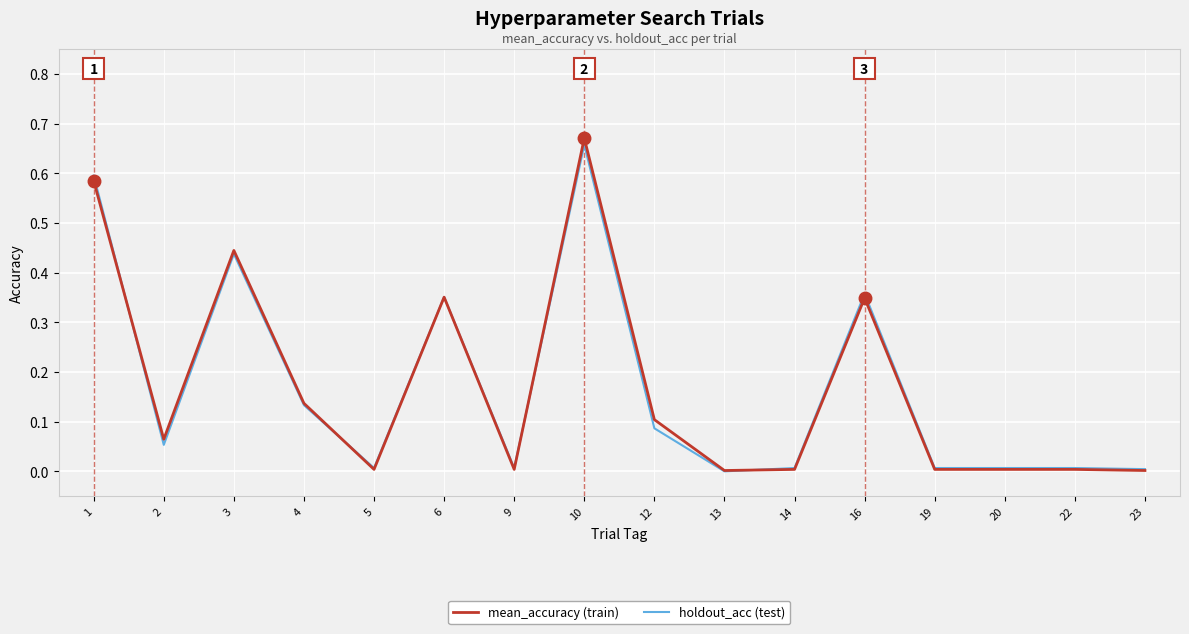

What is the total value across all series at 3?

0.9